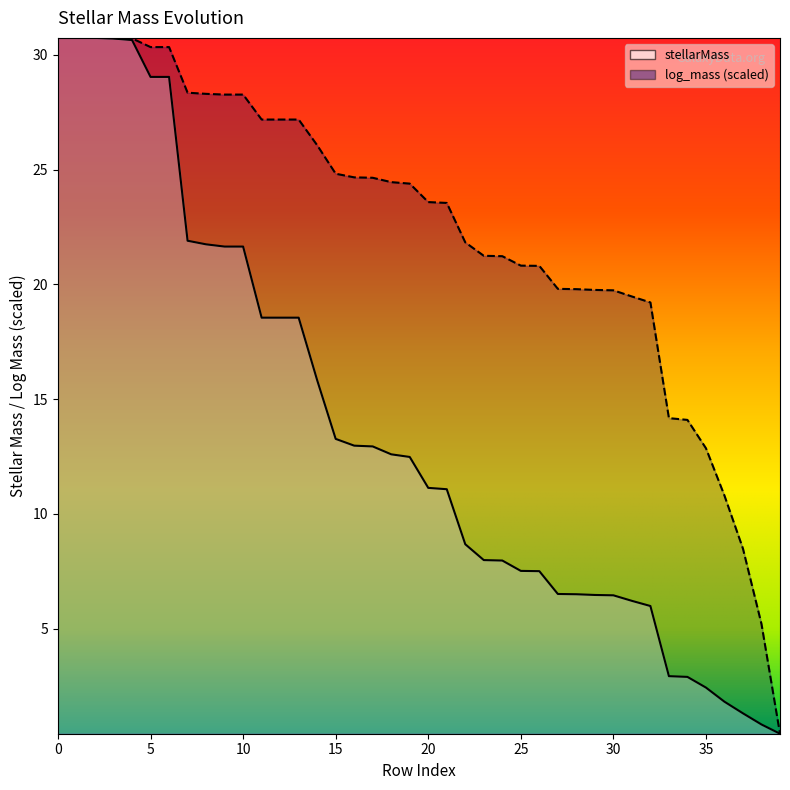

Reading right to left, list all the values displayed in this chart.

stellarMass: 0.4	0.8	1.3	1.8	2.4	2.9	2.9	6.0	6.2	6.4	6.5	6.5	6.5	7.5	7.5	8.0	8.0	8.7	11.1	11.1	12.5	12.6	12.9	13.0	13.3	15.8	18.5	18.5	18.5	21.6	21.6	21.7	21.9	29.0	29.0	30.6	30.7	30.7	30.7	30.7
log_mass: 0.4	5.2	8.5	10.8	12.9	14.1	14.2	19.2	19.5	19.7	19.8	19.8	19.8	20.8	20.8	21.2	21.2	21.8	23.5	23.6	24.4	24.5	24.6	24.7	24.8	26.1	27.2	27.2	27.2	28.3	28.3	28.3	28.4	30.3	30.3	30.7	30.7	30.7	30.7	30.7